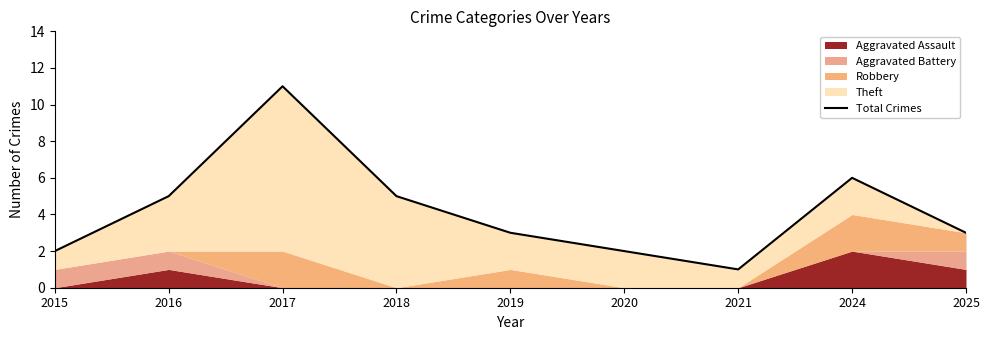

What is the smallest value displayed?

1